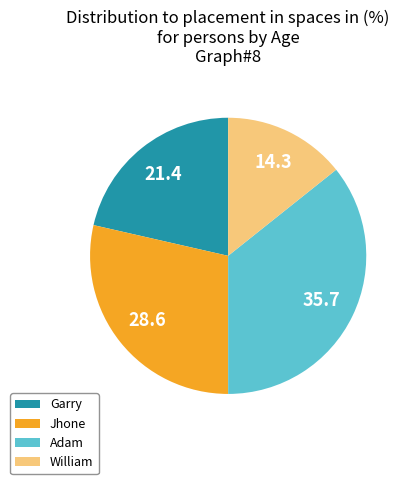

Approximately how many times larger is the value at Jhone compared to Adam?

0.8